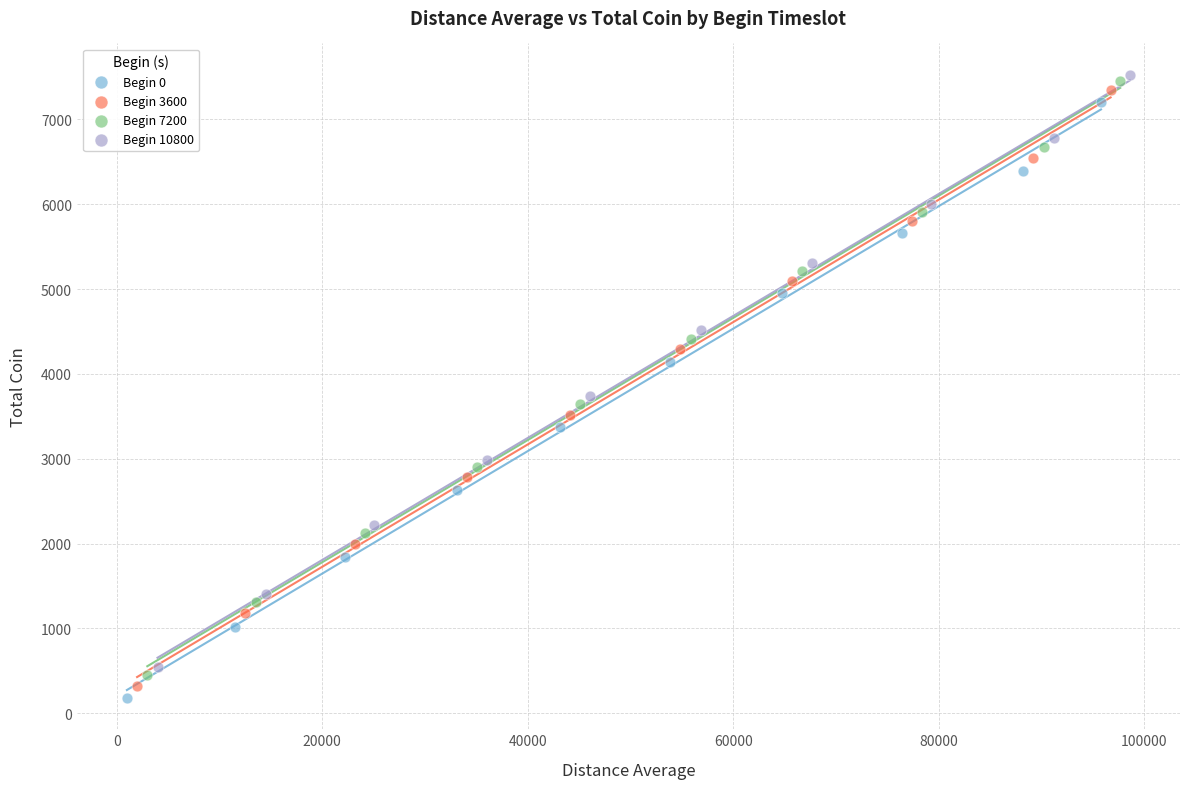

Which series has the largest Y range (max minus min)?

Begin 0